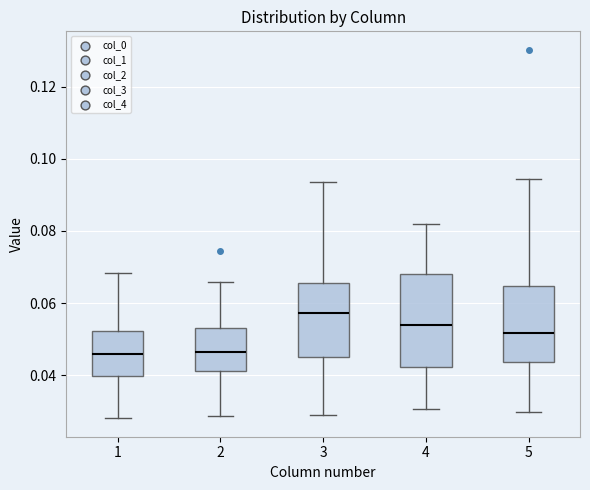

Comparing the boxes themselves (not the whiskers), which one is the tallest?

4